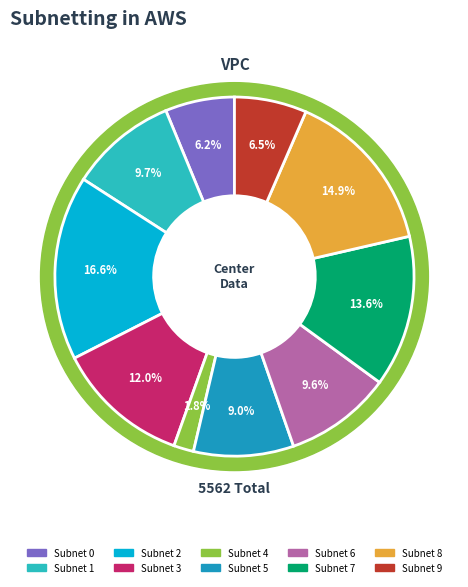

To the nearest percent, what is the combined percentage of 5 and 7?

23%